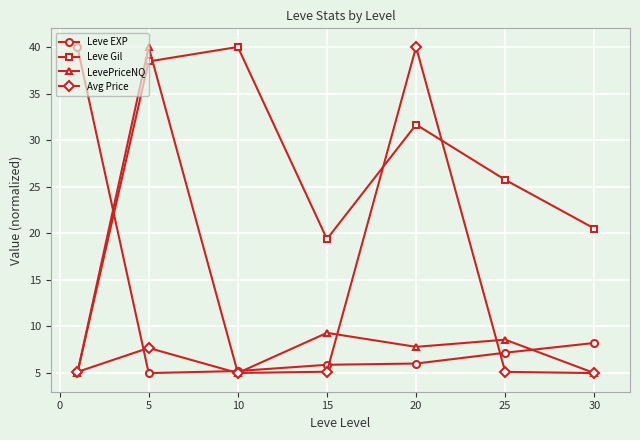

Which series has the largest total across all categories?

Leve Gil